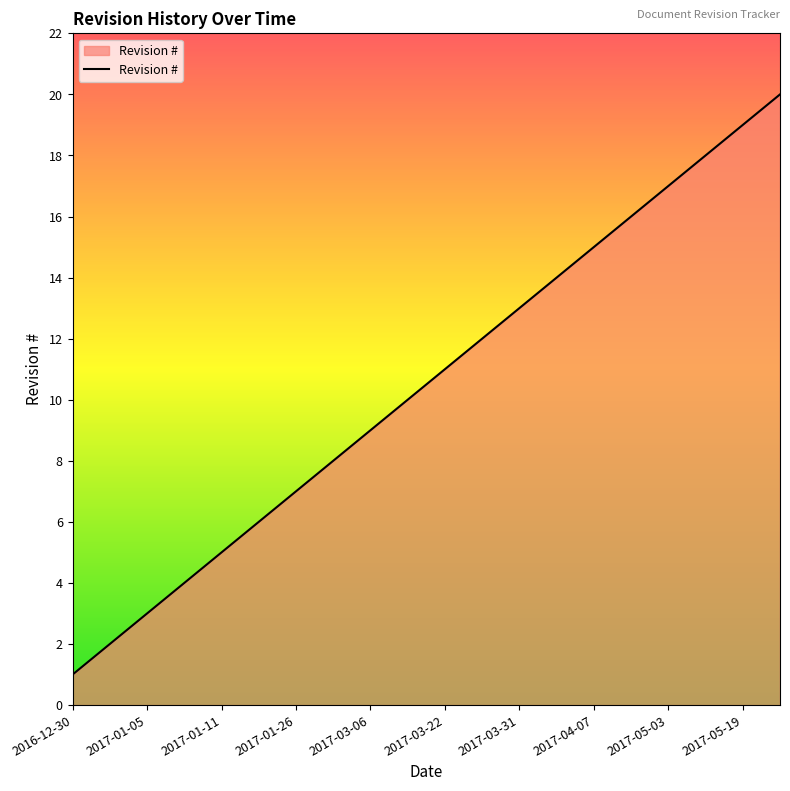

True or false: there are more than 0 points higher than both neighbors.

False